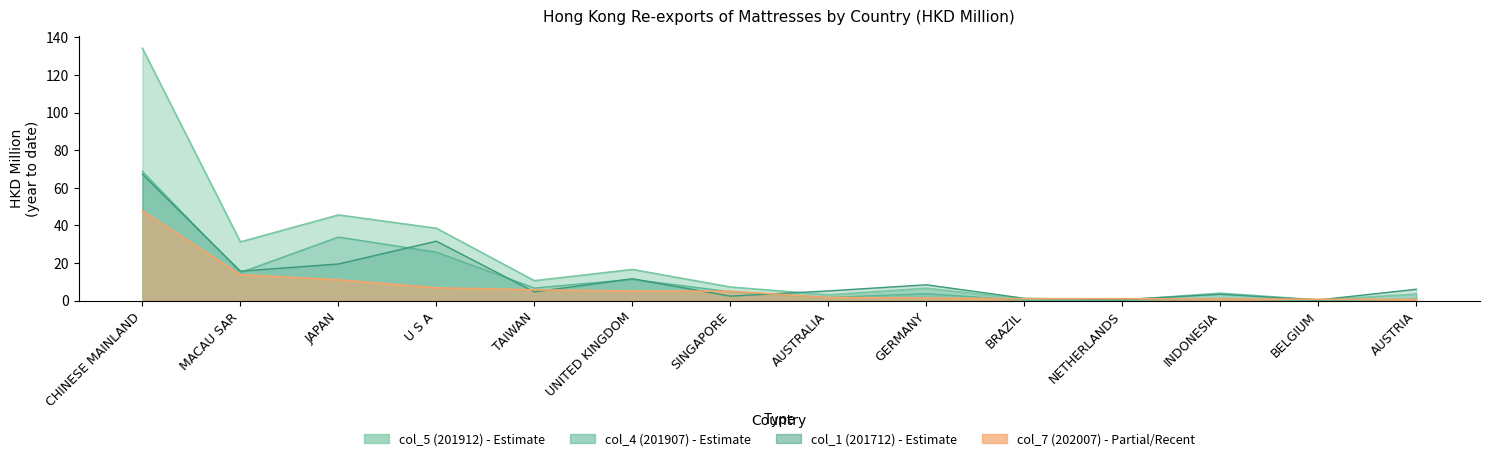

What is the spread (max minus min) of values at JAPAN?

34.5